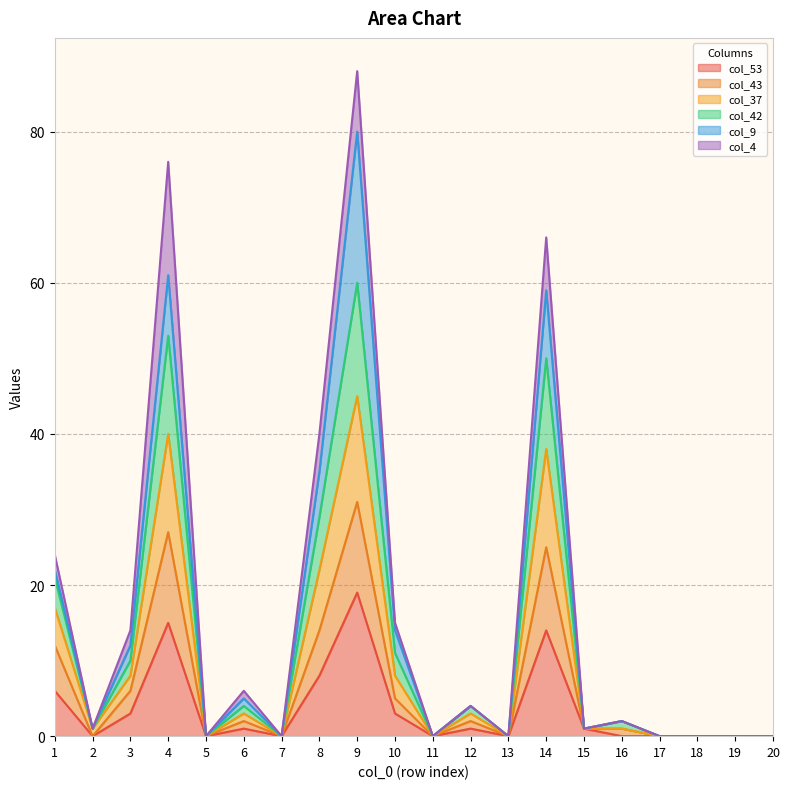

At which category is the sum across all series the highest?

9